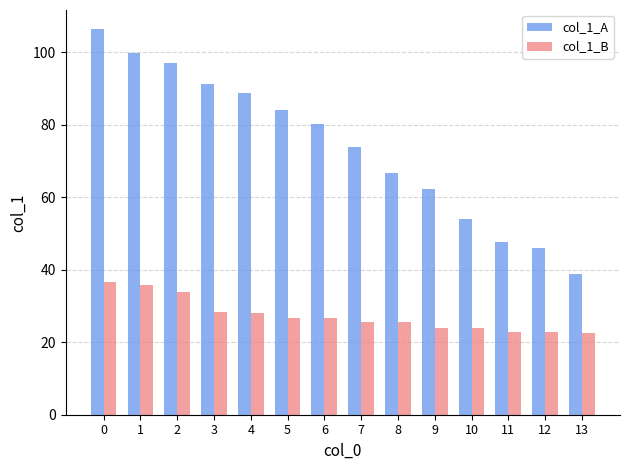

The col_1_B series shows 31.0 at 12. True or false?

False